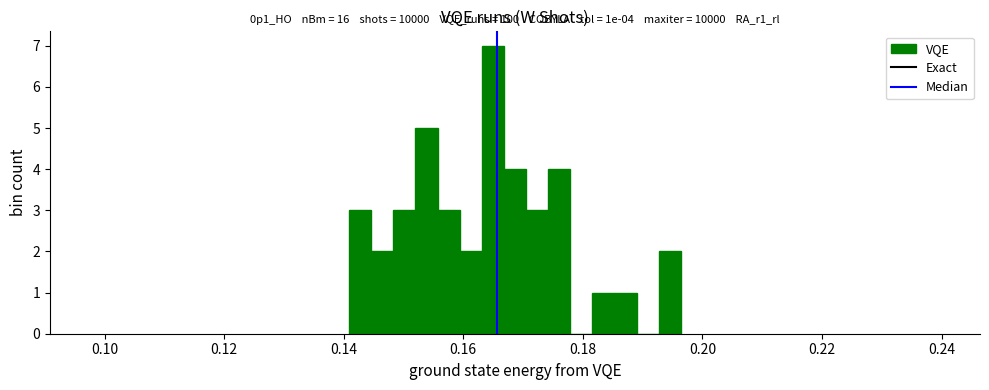

Read against the x-axis, roughly where is the centre of the tallest bar?

0.164